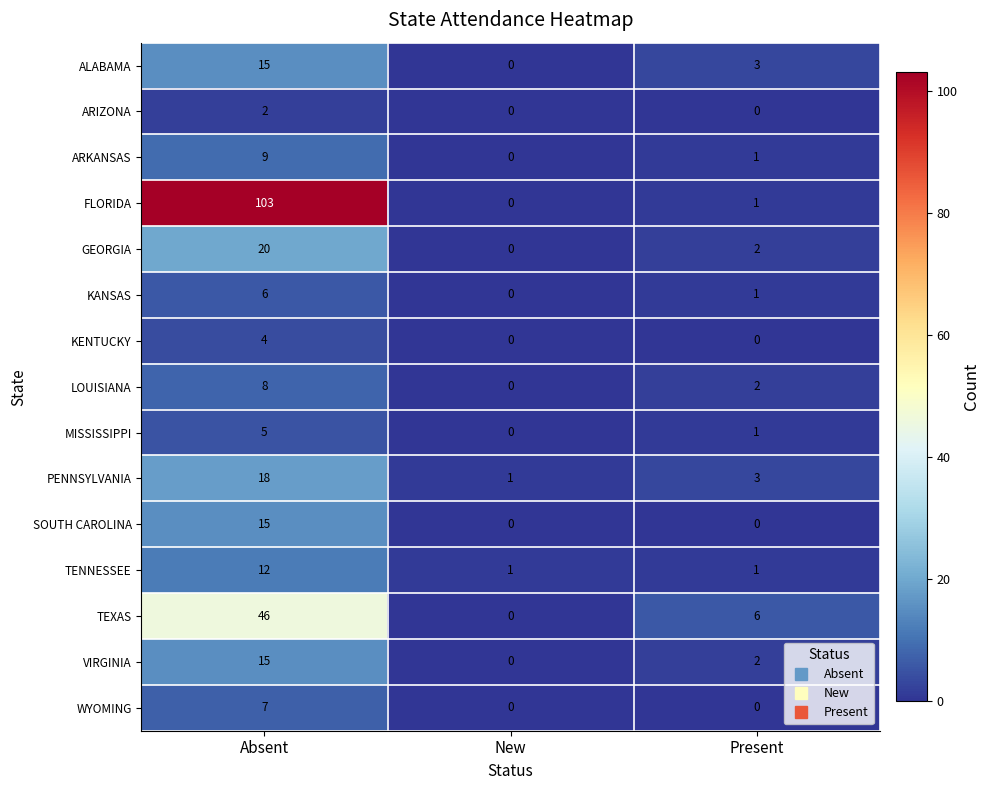

At which label is TEXAS closest to 23?

Present